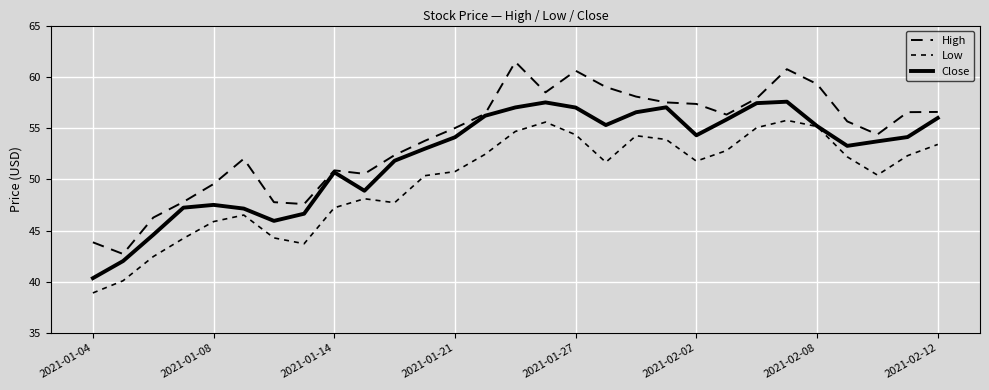

True or false: Low and High cross at least once.

False